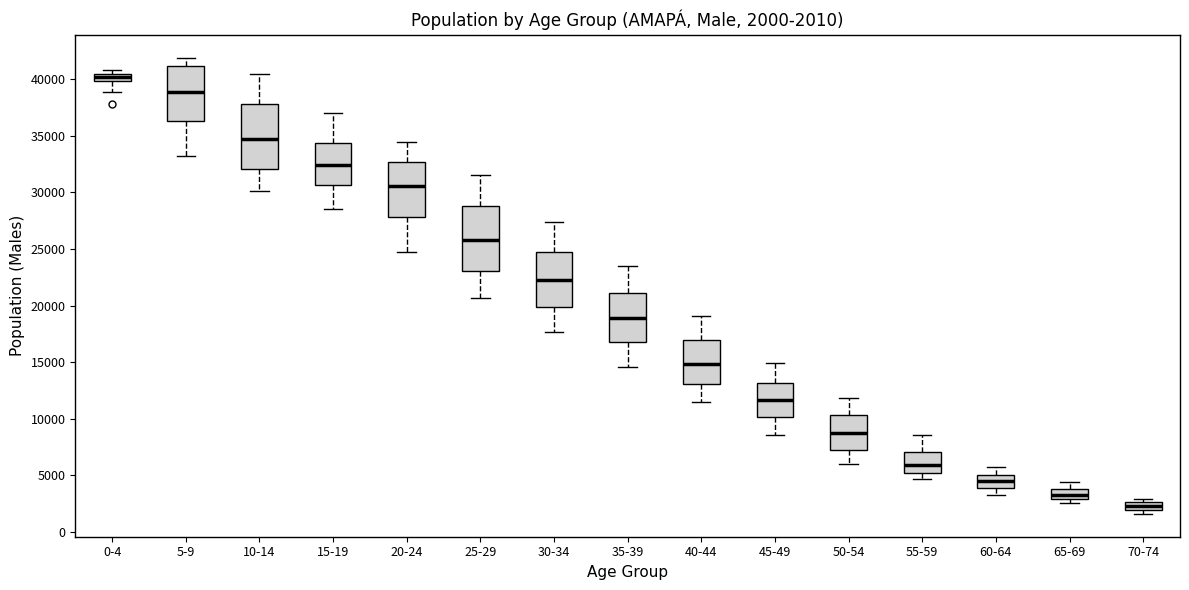

Which box's median line is the lowest?

70-74